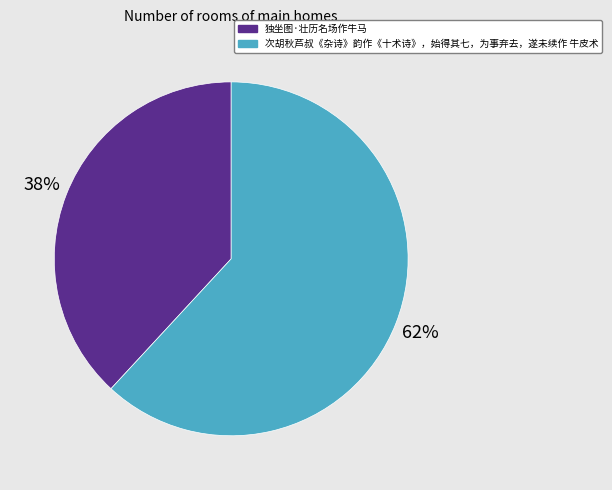

What is the smallest slice in the pie chart?

独坐图·壮历名场作牛马